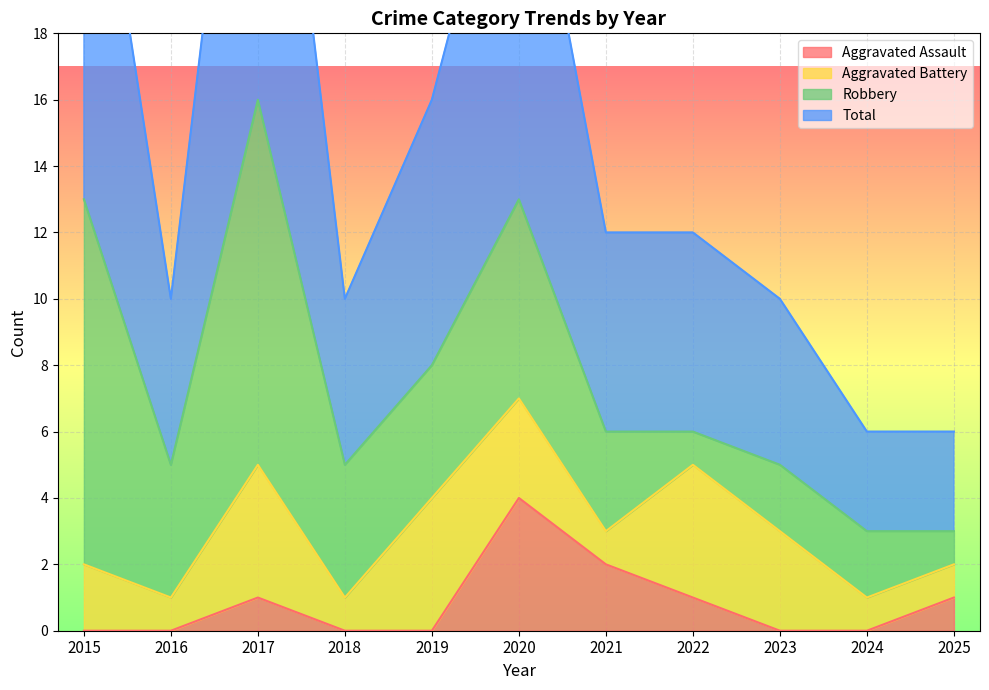

The Aggravated Assault series shows 0 at 2019. True or false?

True